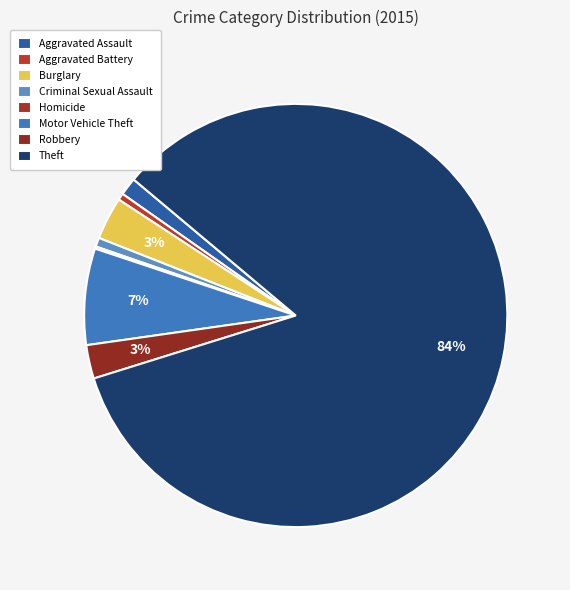

To the nearest percent, what percentage of the pie is Aggravated Assault?

1%